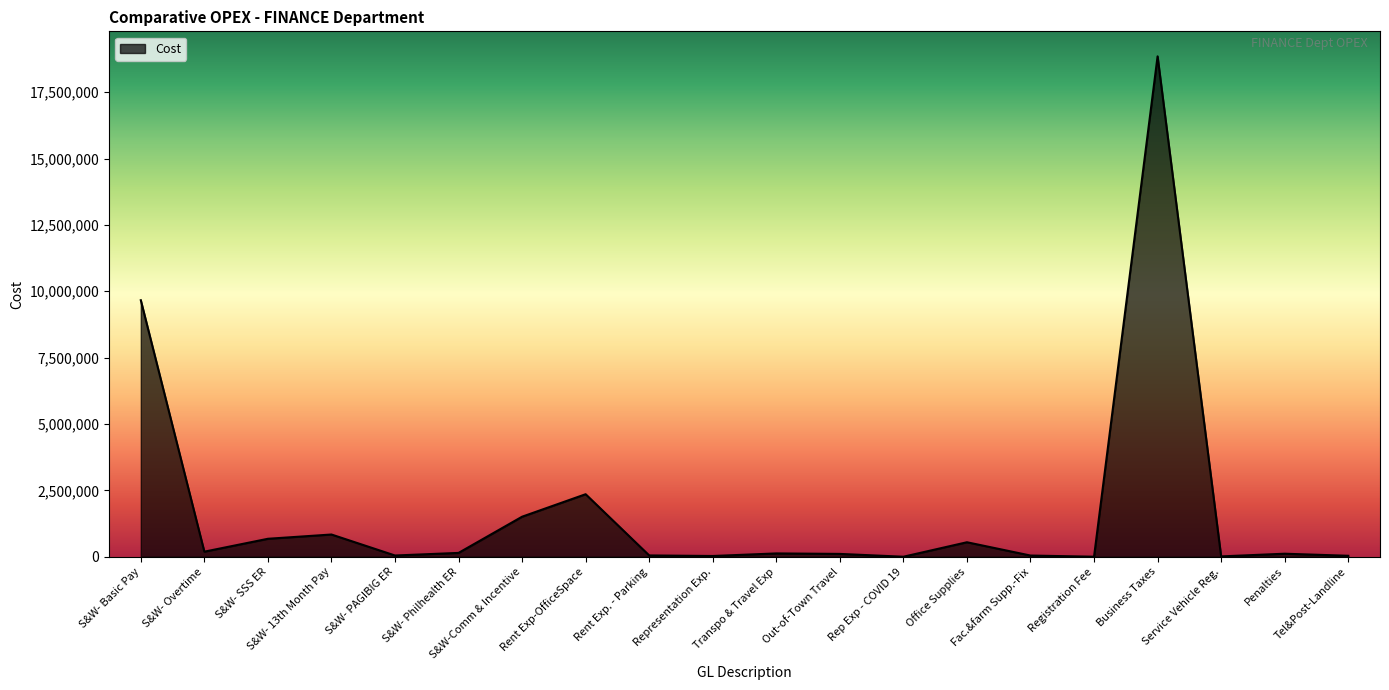

Where is the data nearest to the value 9425547?

S&W- Basic Pay